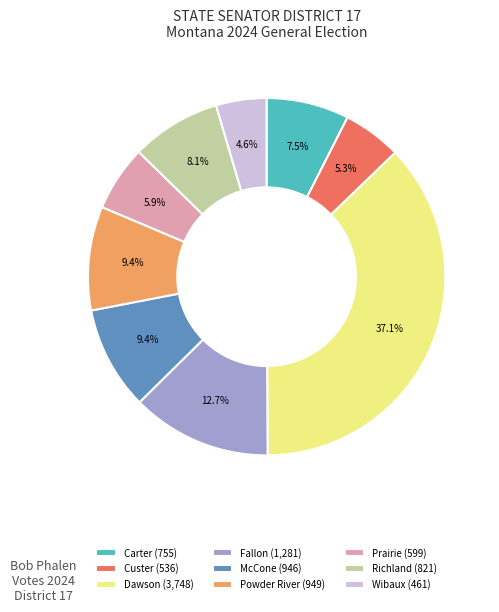

What portion of the pie excludes McCone?

90.6%